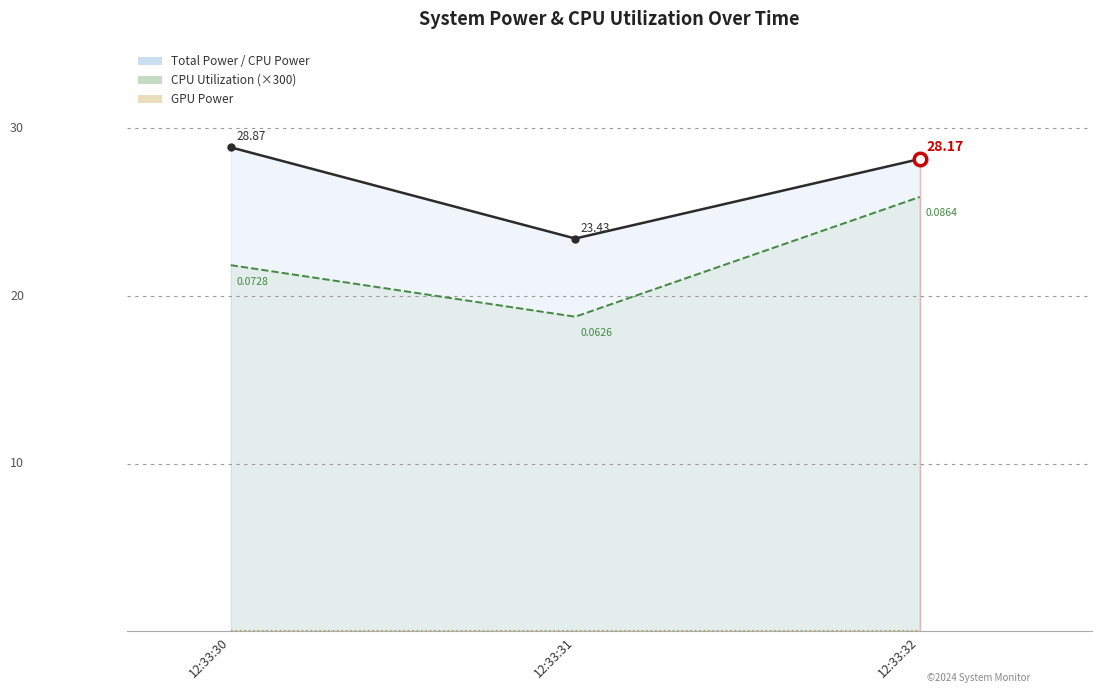

What is the sum of the CPU Utilization values at 12:33:31 and 12:33:30?

40.6